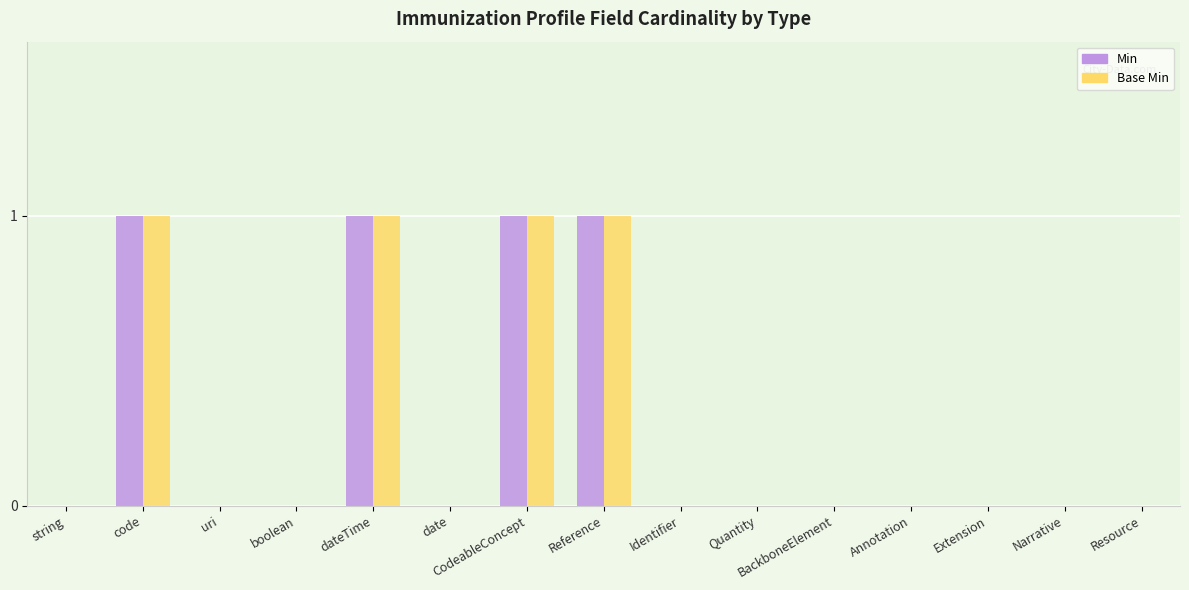

Is the value of Min at dateTime greater than the value of Base Min at string?

Yes